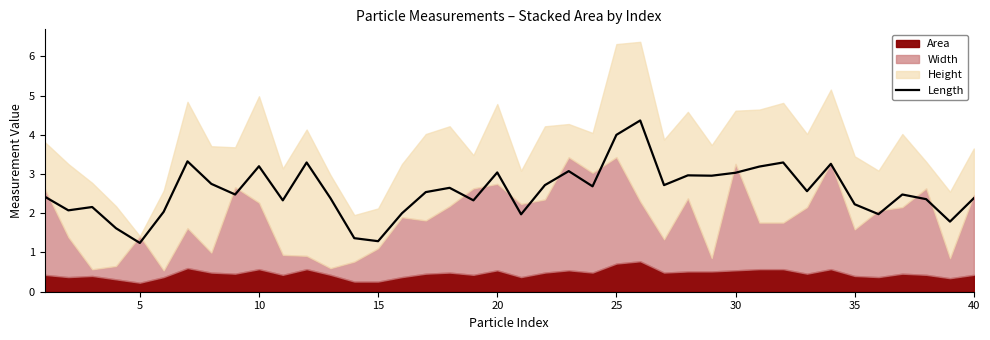

What is the lowest value of the Length series?

1.2